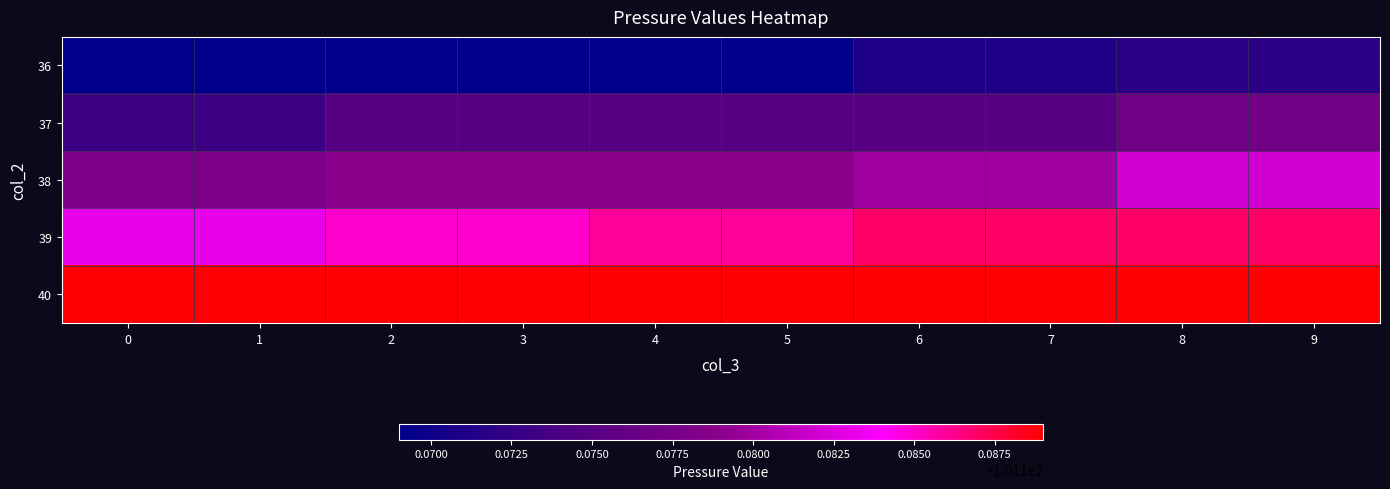

Reading right to left, list all the values displayed in this chart.

36: 9=101.2	8=101.2	7=101.2	6=101.2	5=101.2	4=101.2	3=101.2	2=101.2	1=101.2	0=101.2
37: 9=101.2	8=101.2	7=101.2	6=101.2	5=101.2	4=101.2	3=101.2	2=101.2	1=101.2	0=101.2
38: 9=101.2	8=101.2	7=101.2	6=101.2	5=101.2	4=101.2	3=101.2	2=101.2	1=101.2	0=101.2
39: 9=101.2	8=101.2	7=101.2	6=101.2	5=101.2	4=101.2	3=101.2	2=101.2	1=101.2	0=101.2
40: 9=101.2	8=101.2	7=101.2	6=101.2	5=101.2	4=101.2	3=101.2	2=101.2	1=101.2	0=101.2